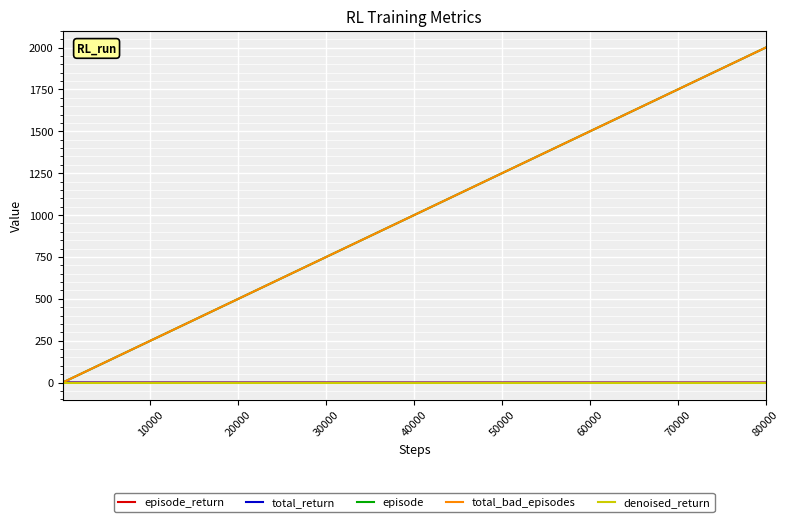

Does the chart have visible grid lines?

Yes